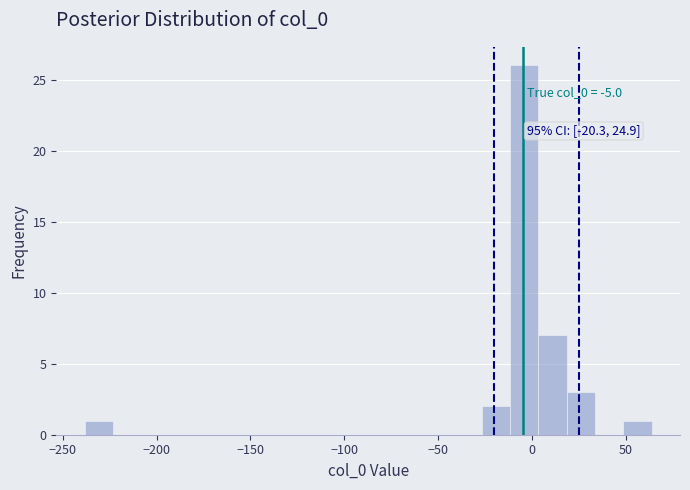

Read against the x-axis, roughly where is the centre of the tallest bar?

-5